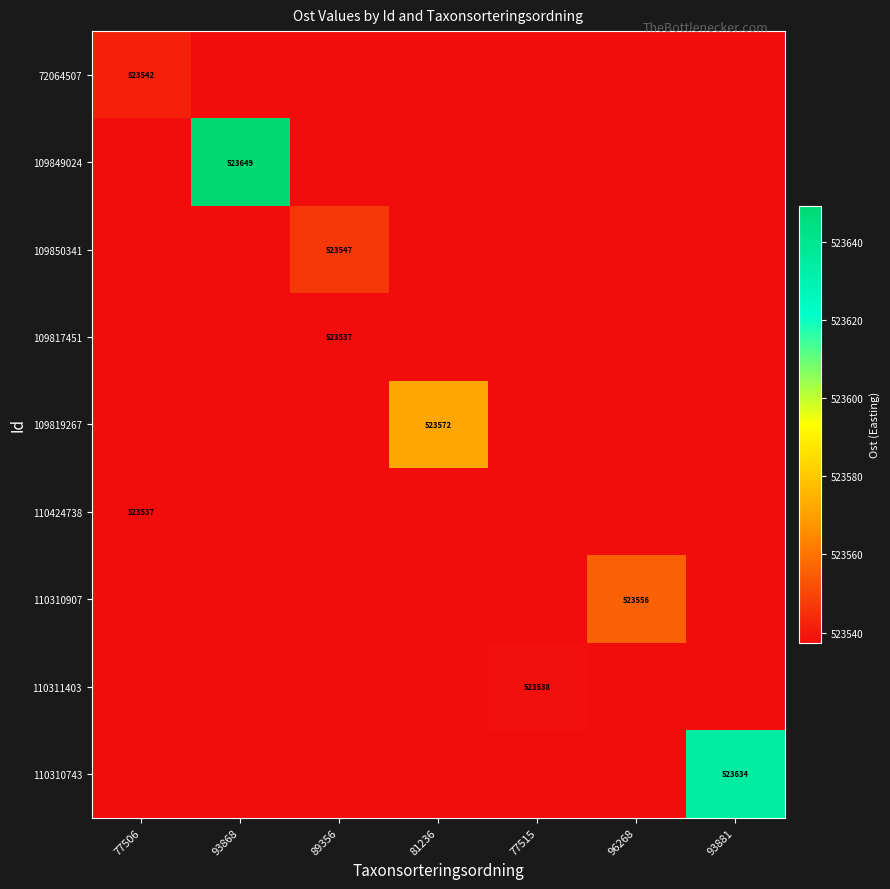

Which label corresponds to the largest value in the chart?

93868